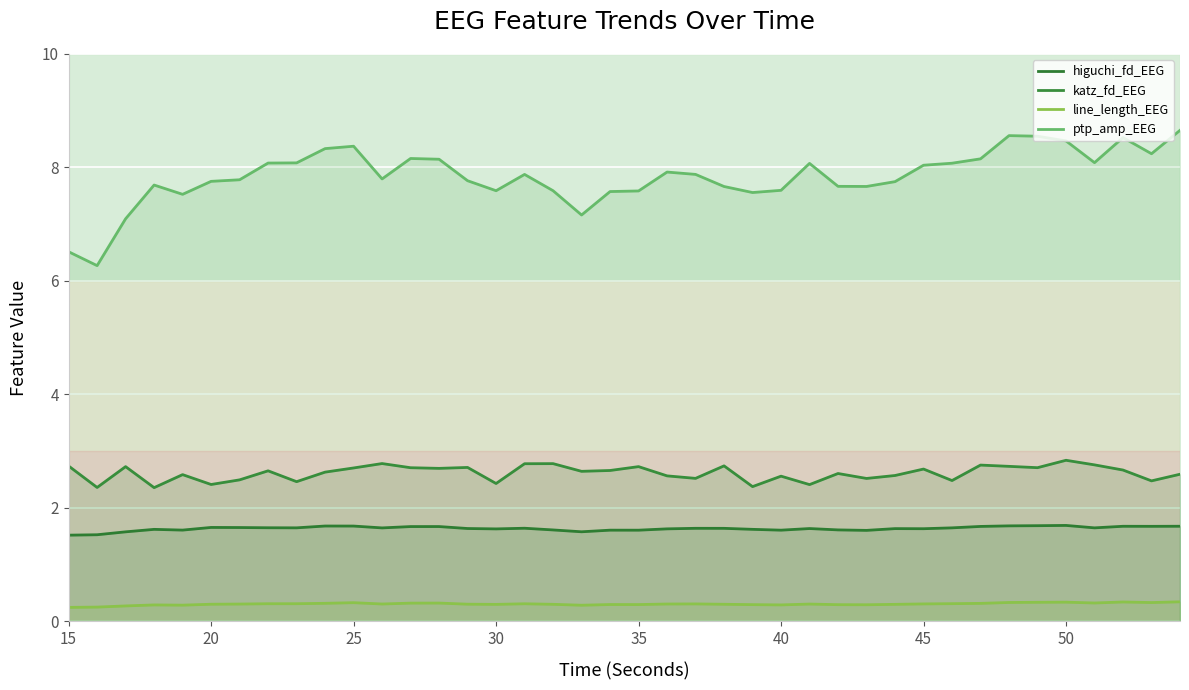

Is the value of higuchi_fd_EEG at 20 greater than the value of katz_fd_EEG at 30?

No